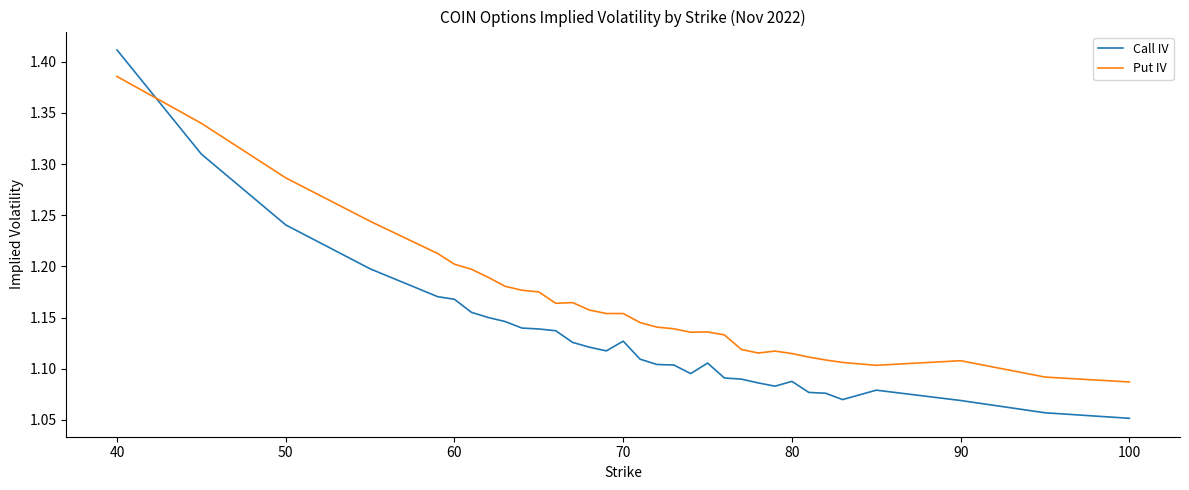

True or false: Call IV and Put IV intersect in this chart.

True